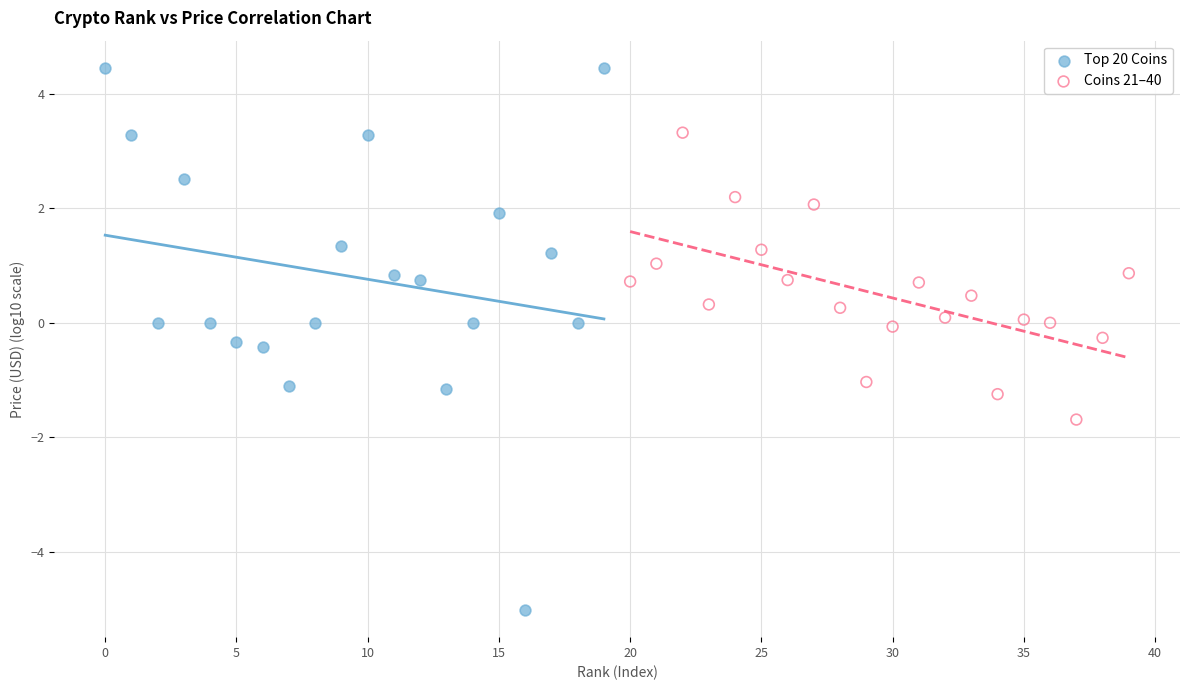

Which series has the widest spread of Y values?

Top 20 Coins